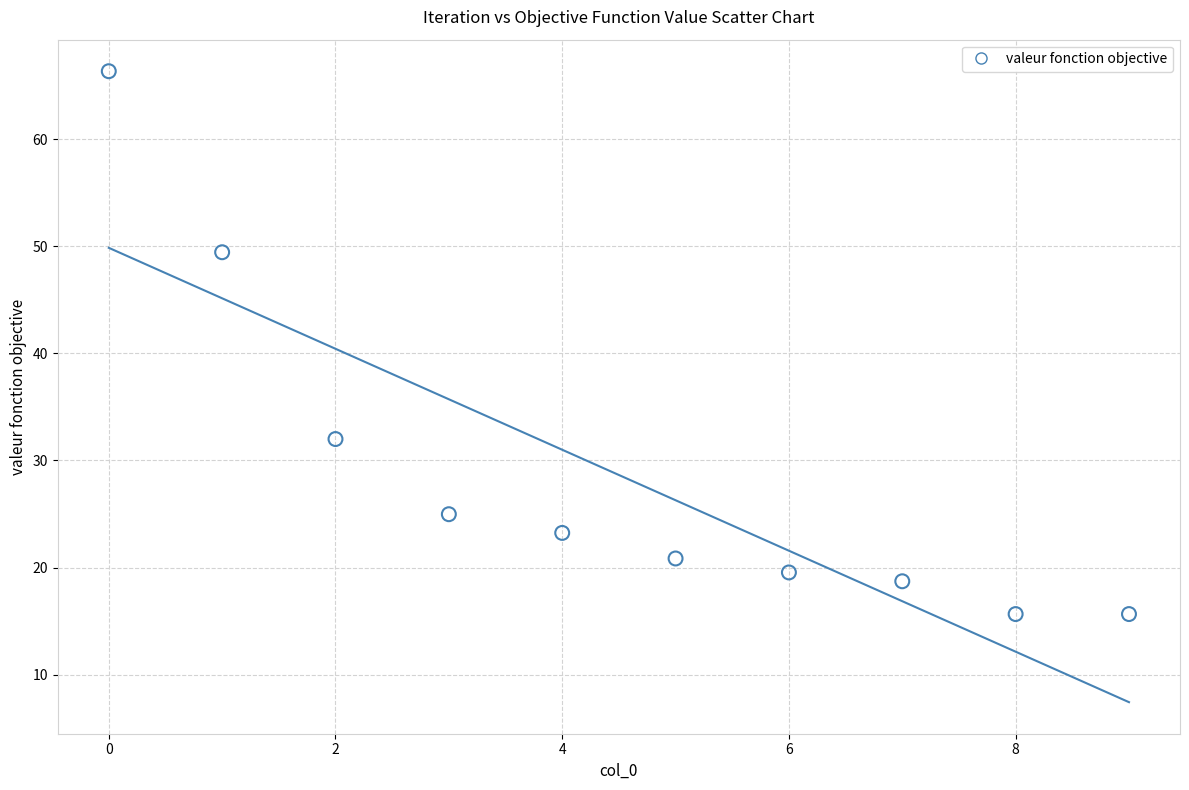

What is the range of Y values (max minus min)?

50.7